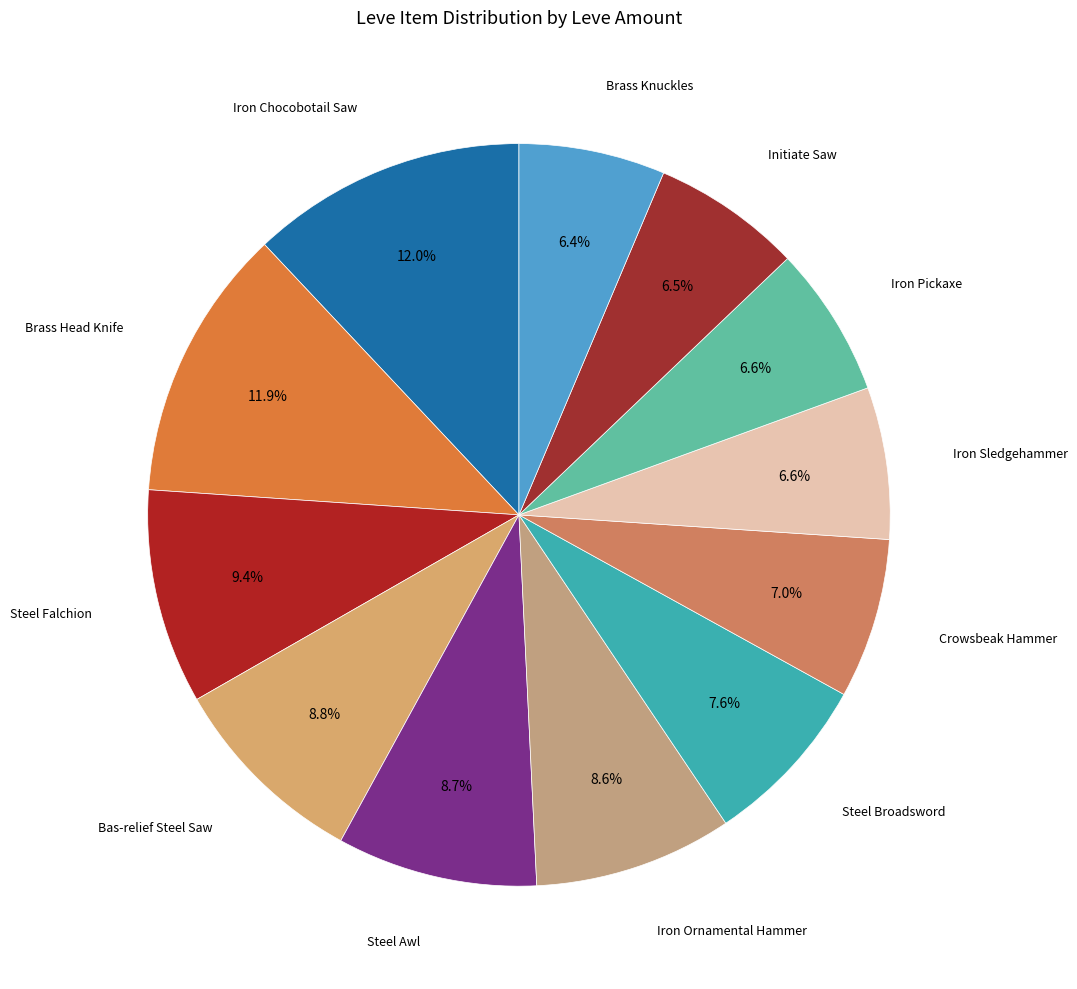

How many segments does this pie chart have?

12